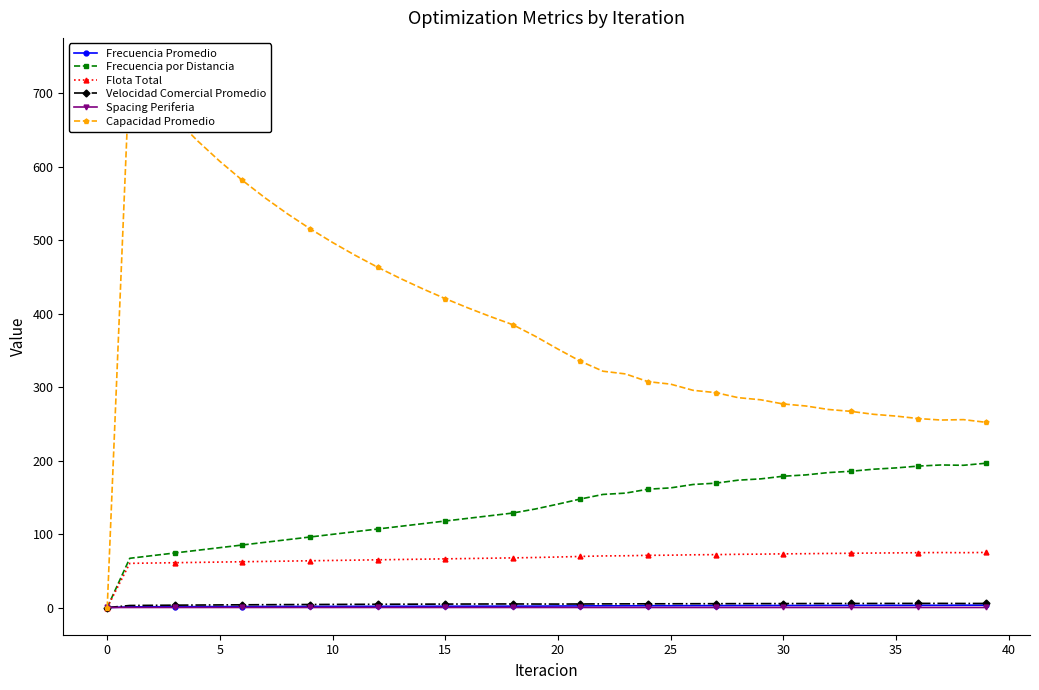

What is the maximum value for Frecuencia por Distancia?

196.5